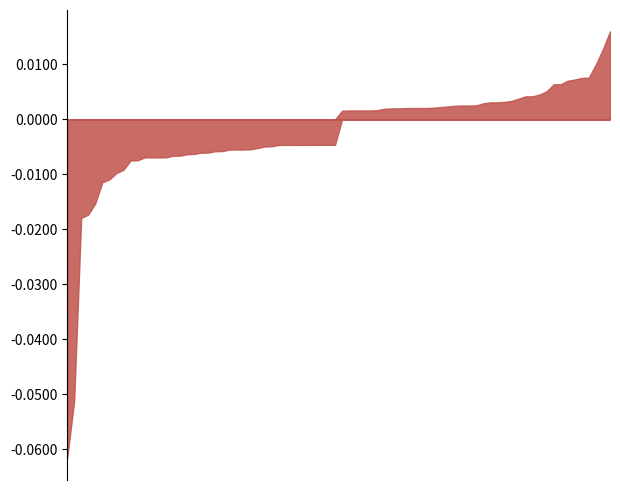

How many lines are shown in the chart?

2